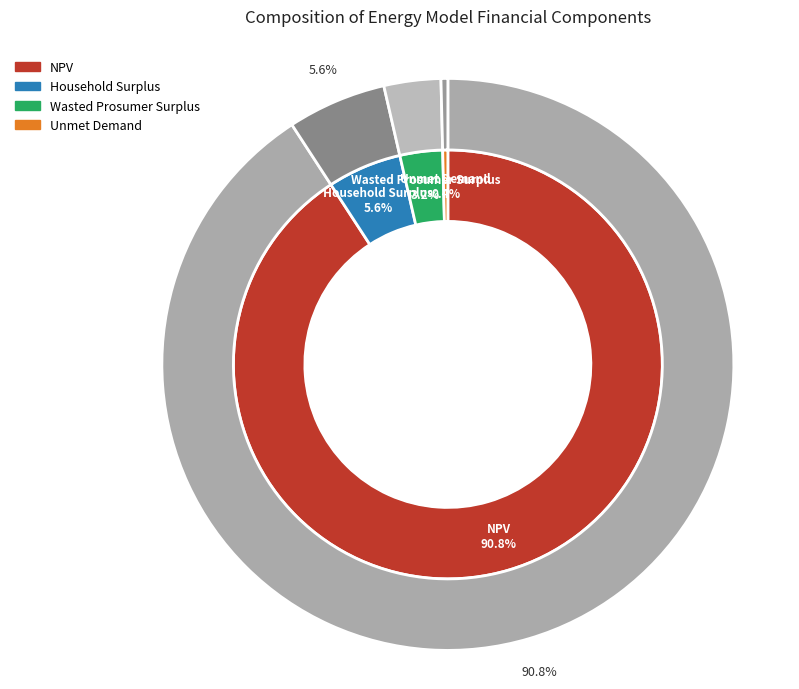

Do Wasted Prosumer Surplus and NPV together represent more than half of the pie?

Yes